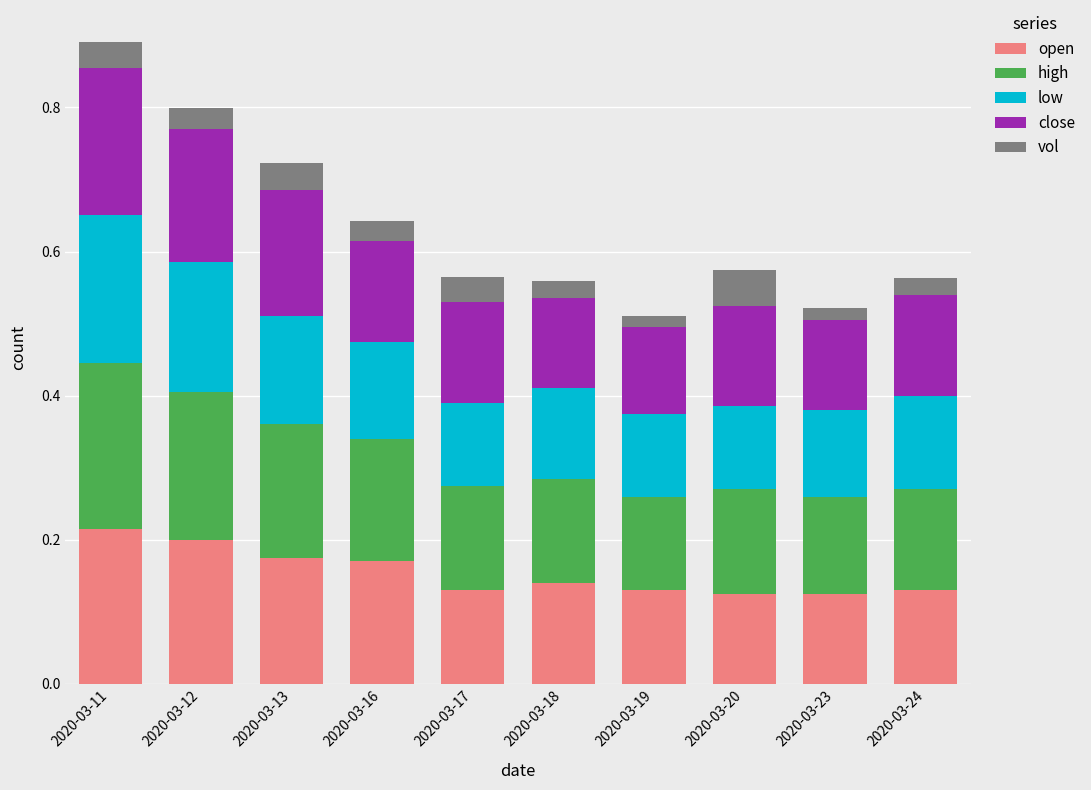

What is the sum of all open values?

1.5